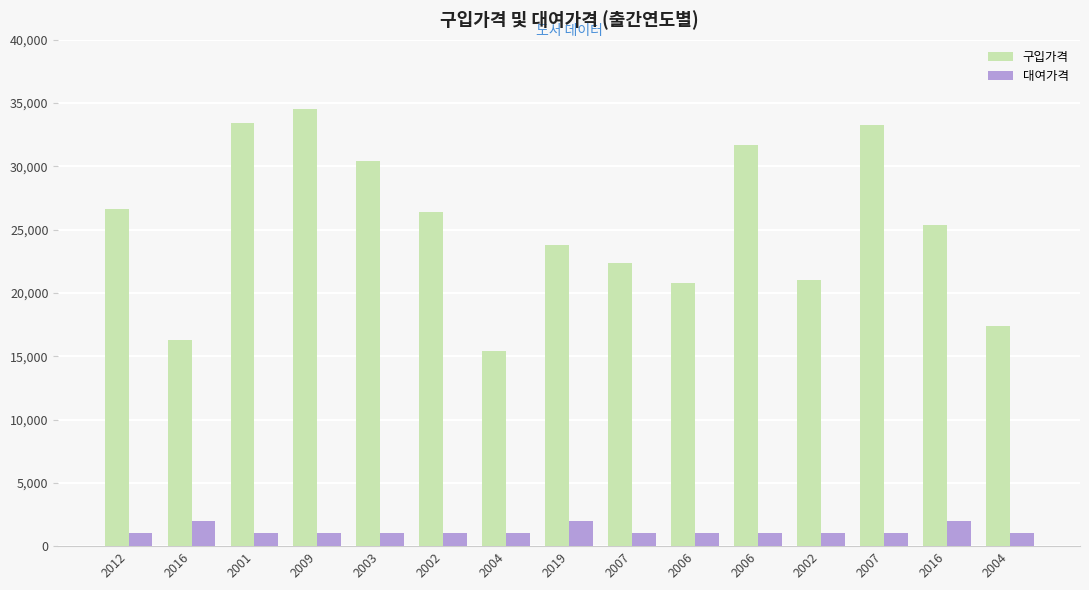

What are all the series names shown in the legend?

구입가격, 대여가격